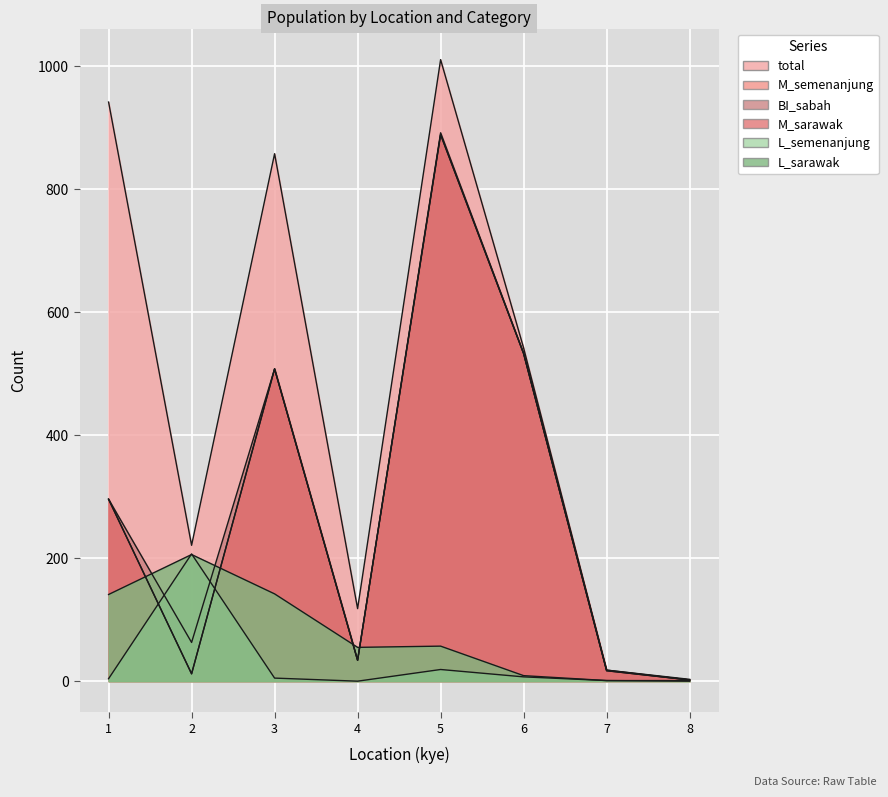

What is the total value across all series at 8?

10